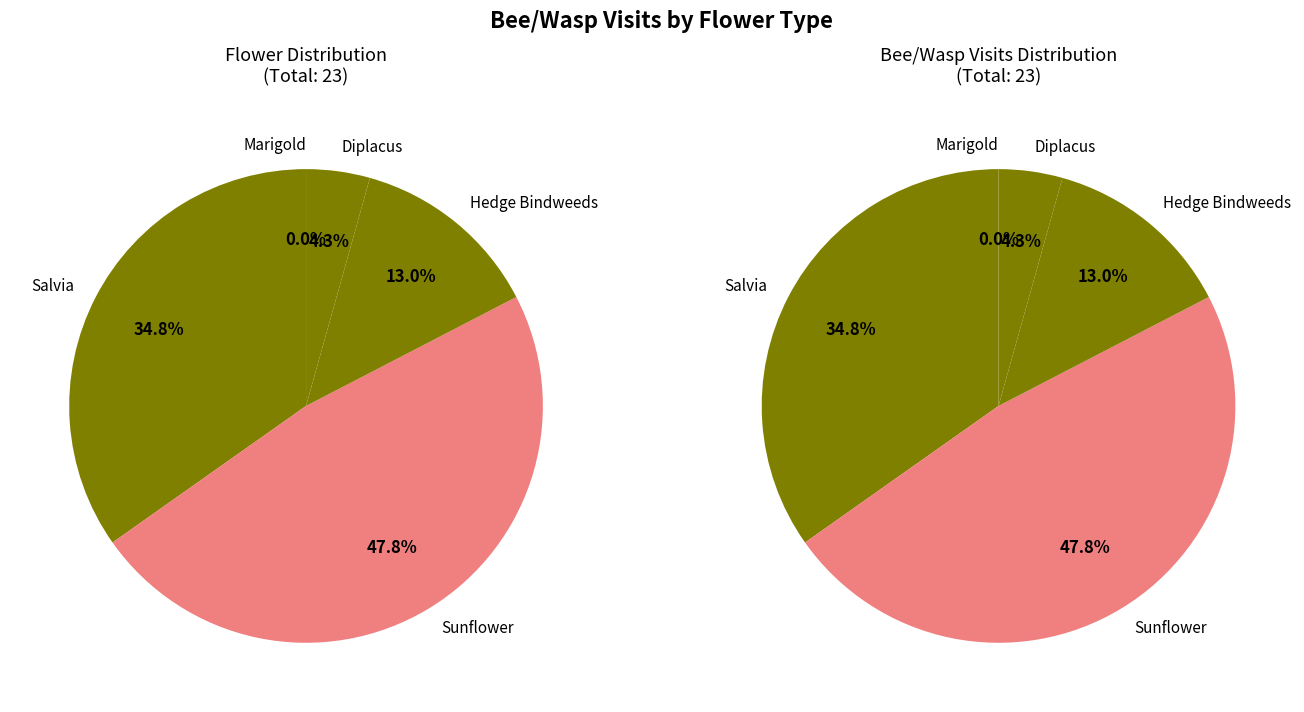

What is the change in value from Hedge Bindweeds to Diplacus?

-2